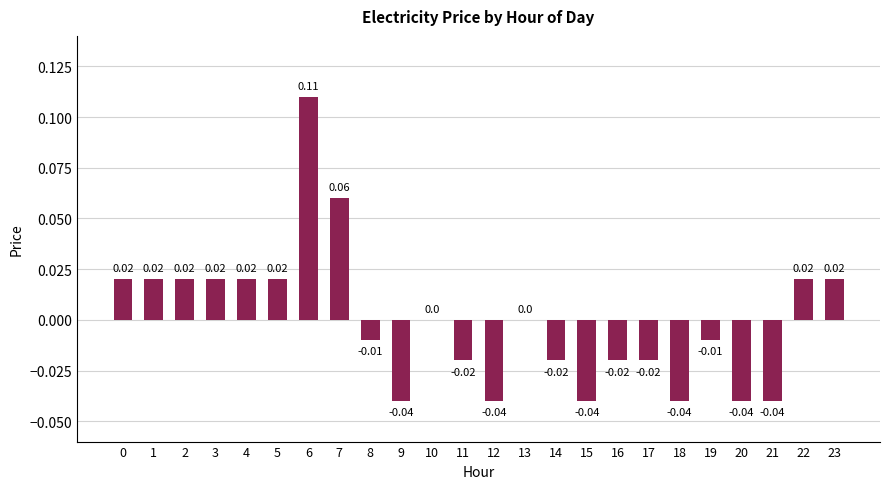

Count the number of data series in this chart.

1